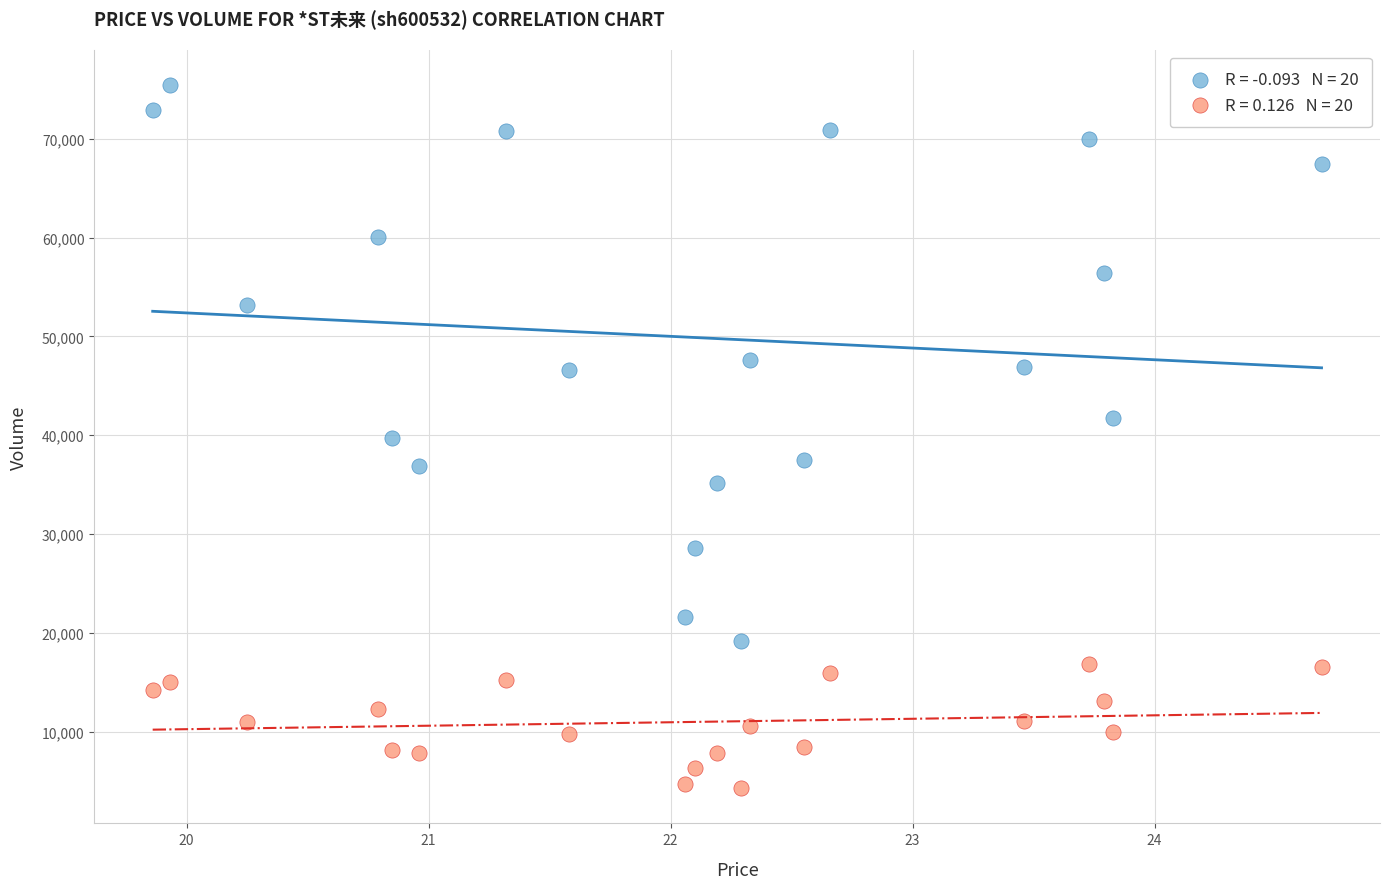

Across all data points, what is the range of Y values (max minus min)?

71176